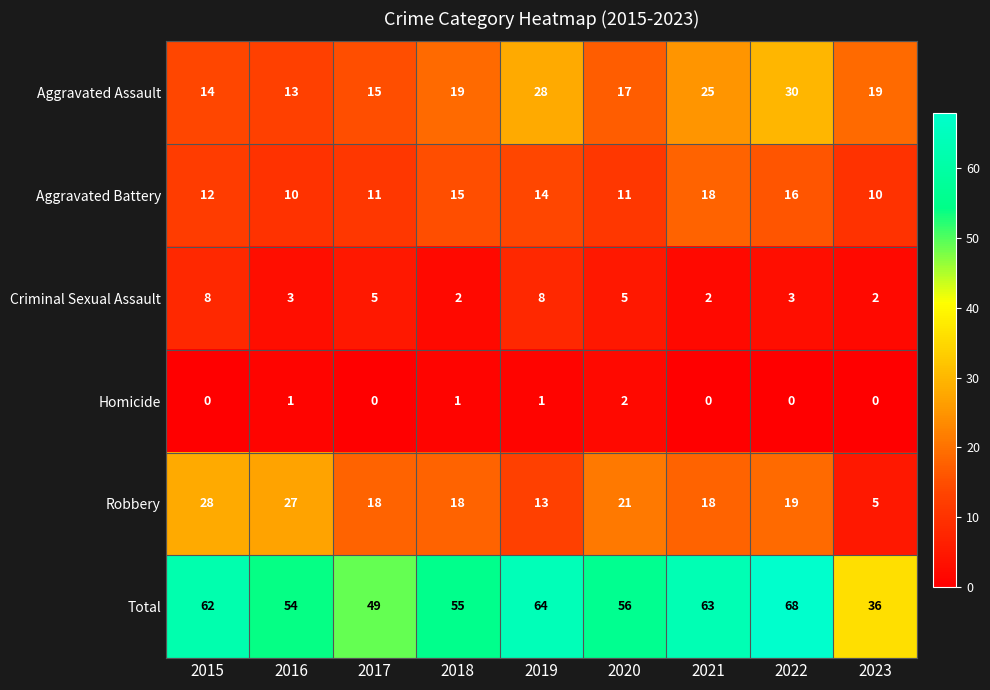

What is the difference between the highest and lowest values at 2016?

53